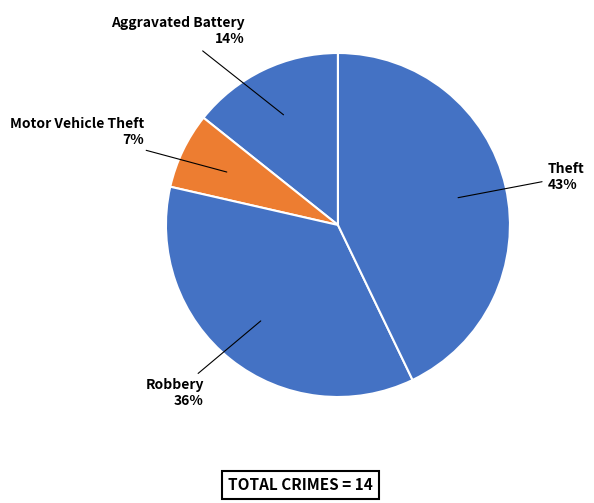

Which category has the biggest portion of the pie?

Theft